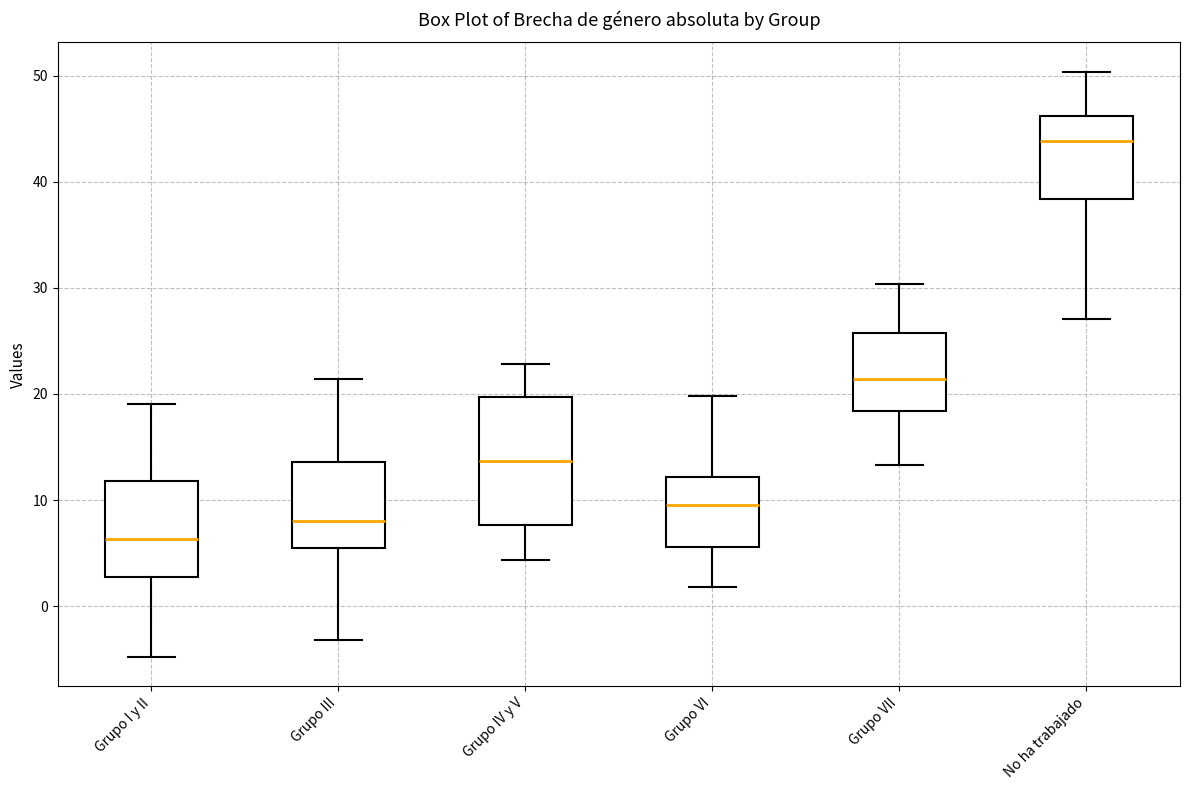

Where is the lower edge of the box for Grupo III on the y-axis? The values are not printed on the chart, so give them approximately, as read against the axis.

5